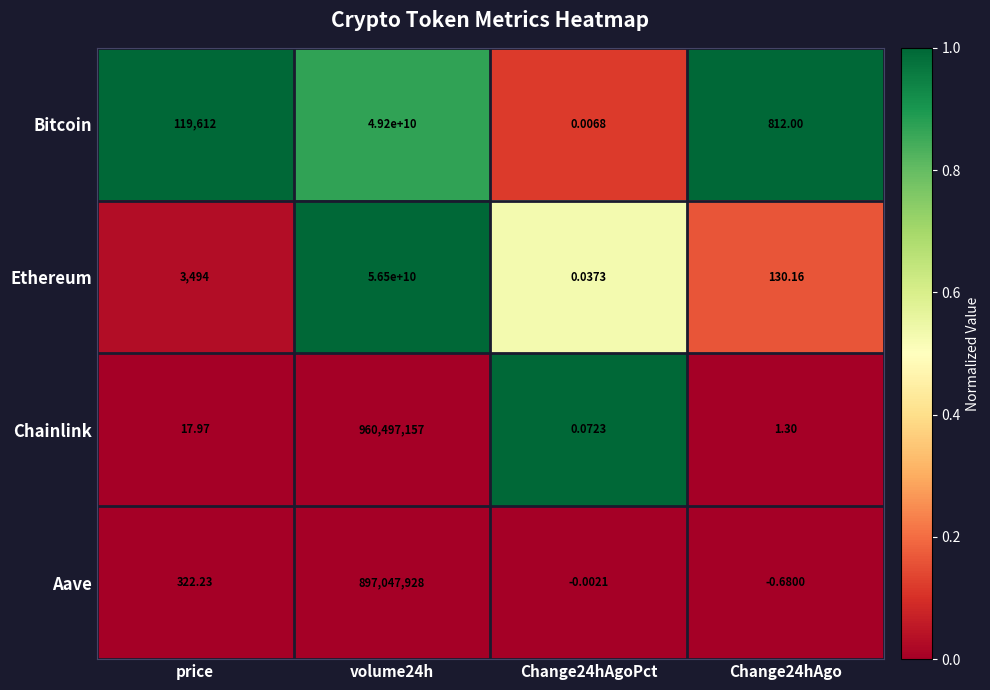

Which series has the largest total across all categories?

Ethereum